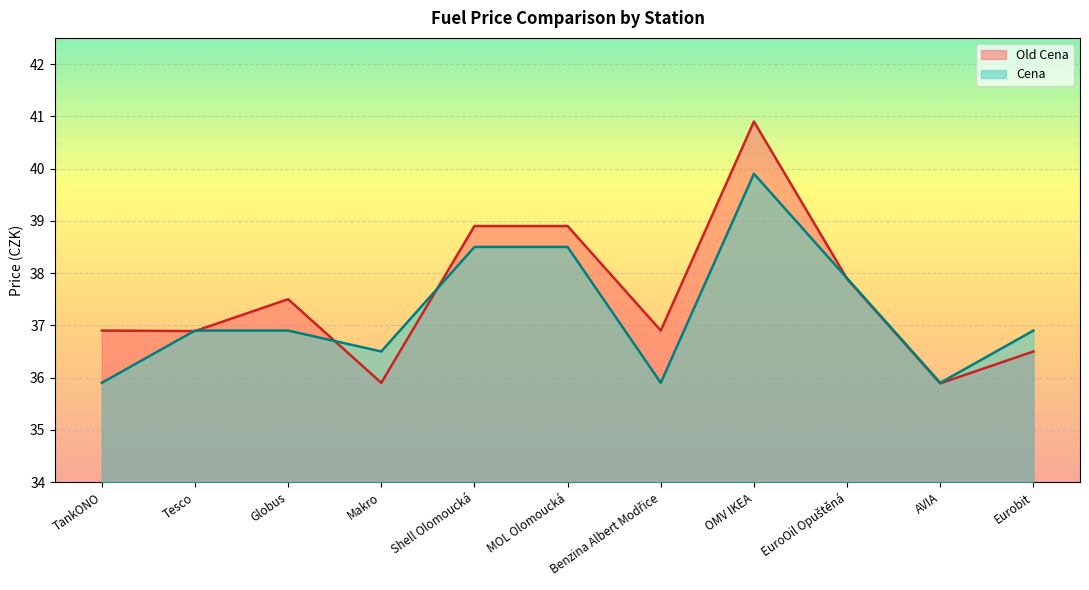

At which category does Old Cena reach its first local peak?

Globus